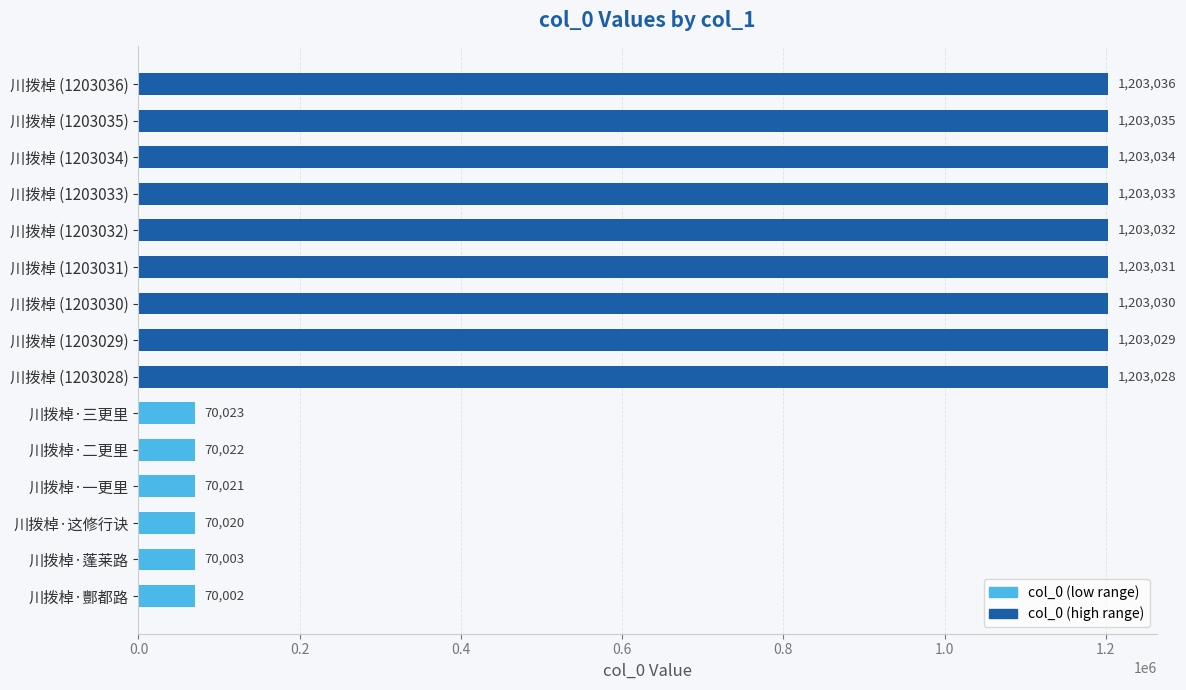

Rank the categories by value from highest to lowest.

川拨棹 (1203036), 川拨棹 (1203035), 川拨棹 (1203034), 川拨棹 (1203033), 川拨棹 (1203032), 川拨棹 (1203031), 川拨棹 (1203030), 川拨棹 (1203029), 川拨棹 (1203028), 川拨棹·三更里, 川拨棹·二更里, 川拨棹·一更里, 川拨棹·这修行诀, 川拨棹·蓬莱路, 川拨棹·酆都路